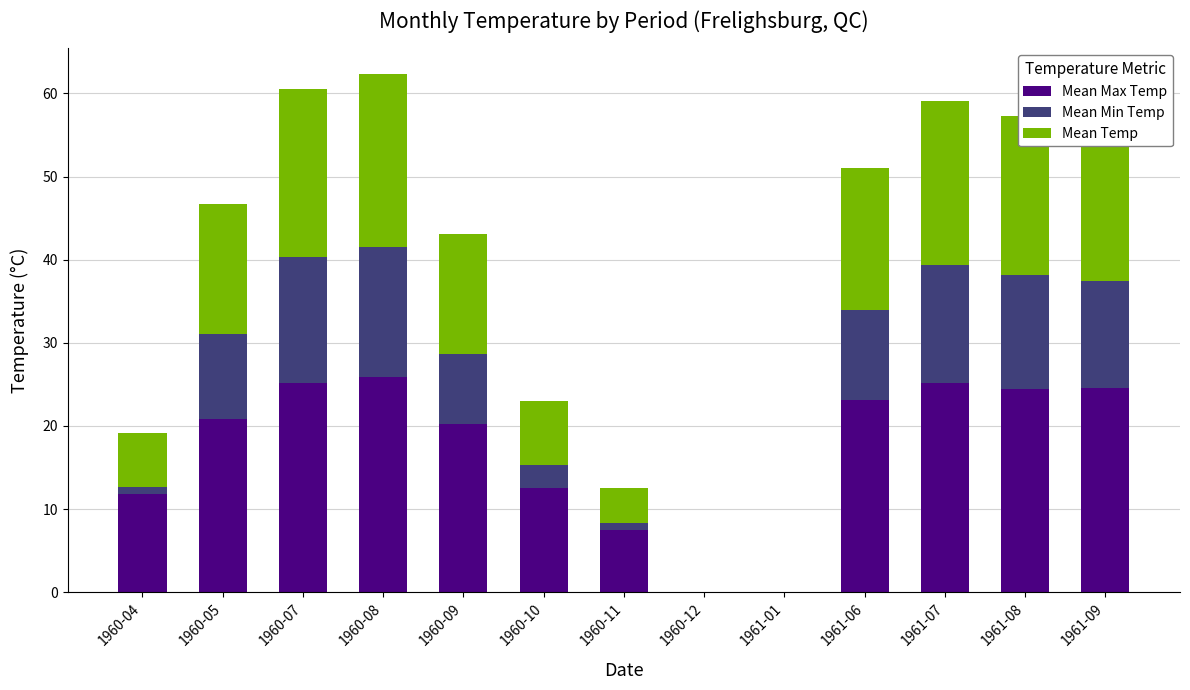

Rank the series by their maximum value, from lowest to highest.

Mean Min Temp, Mean Temp, Mean Max Temp